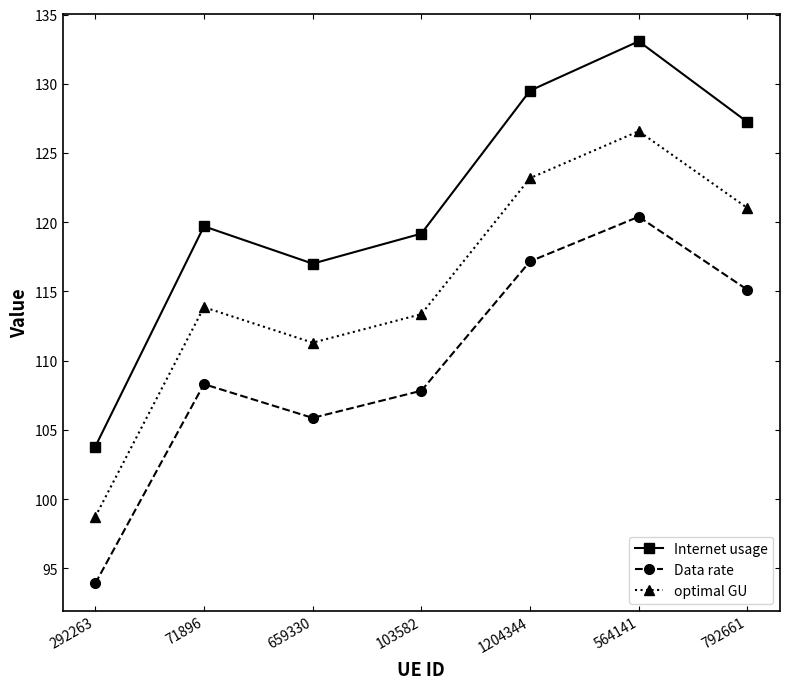

True or false: optimal GU and Data rate intersect in this chart.

False